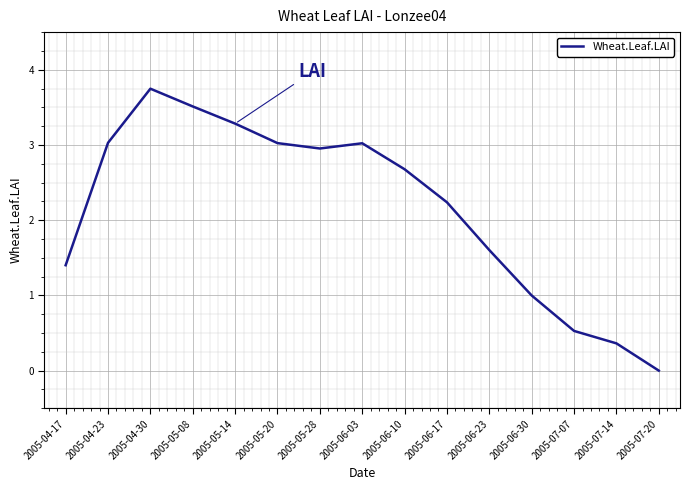

What is the change in value from 2005-05-14 to 2005-06-10?

-0.6